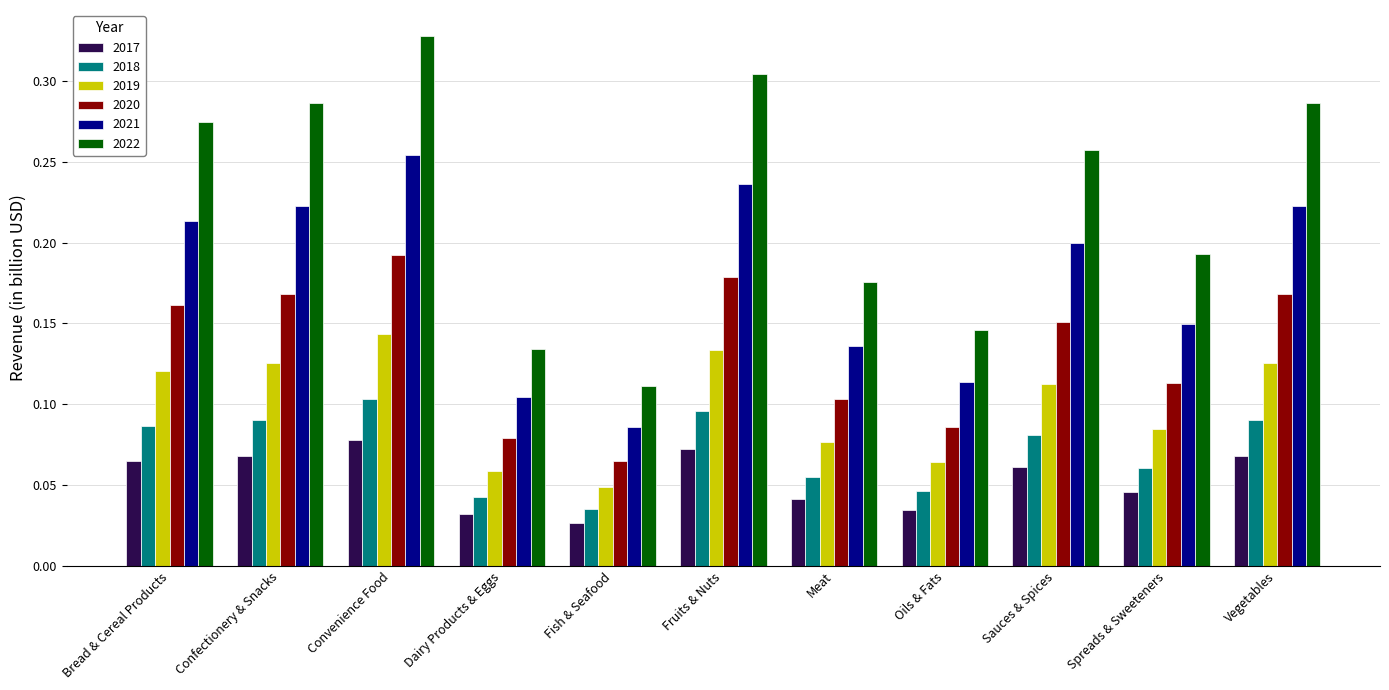

The value of 2022 at Dairy Products & Eggs is 0.1. True or false?

True